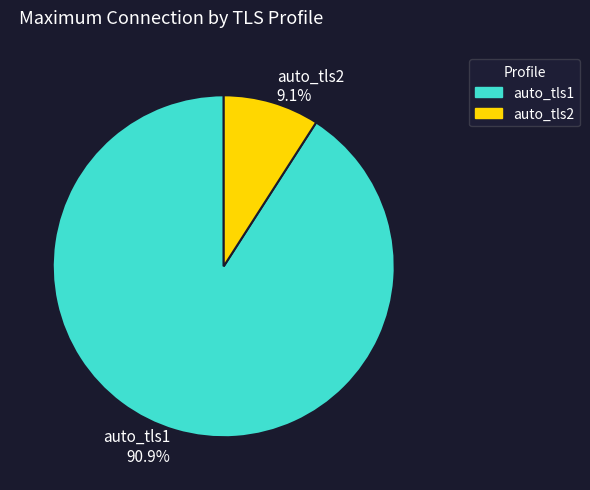

How many segments does this pie chart have?

2